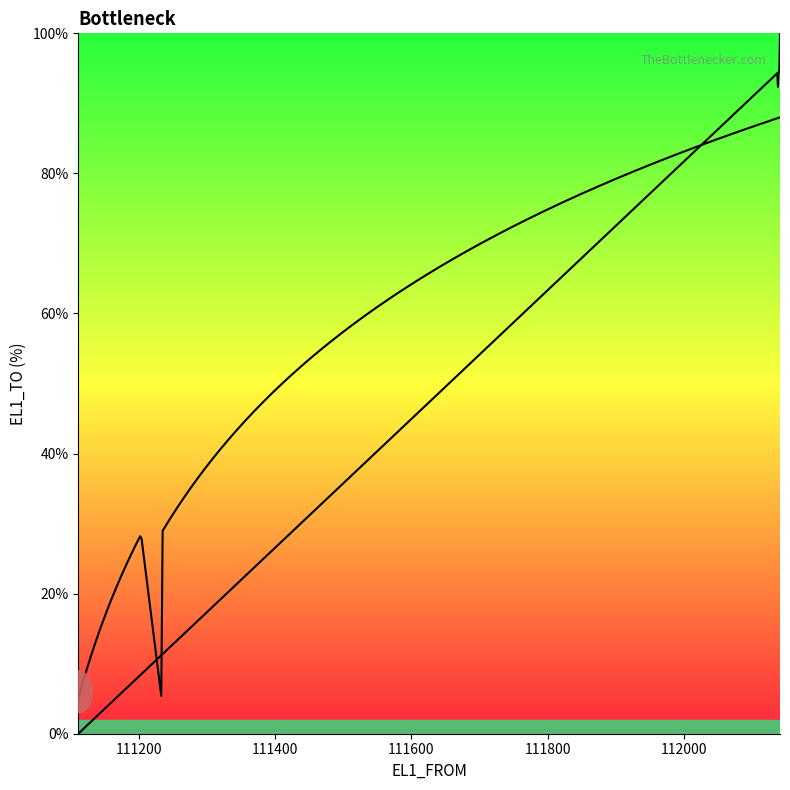

How many positive values are there?

19